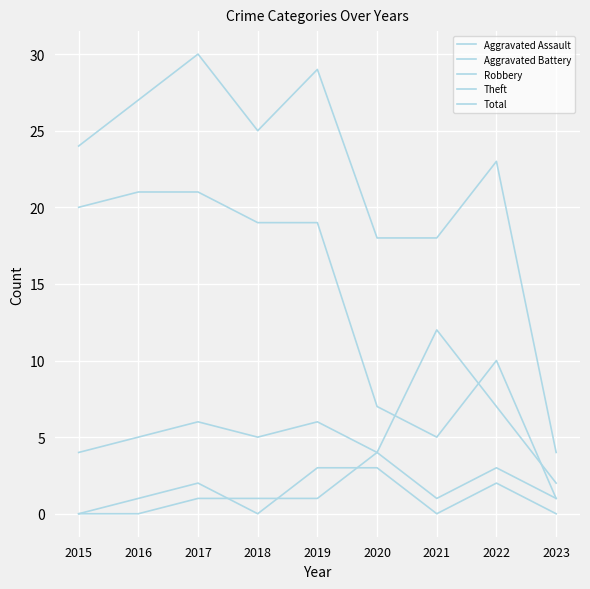

Does the chart have visible grid lines?

Yes